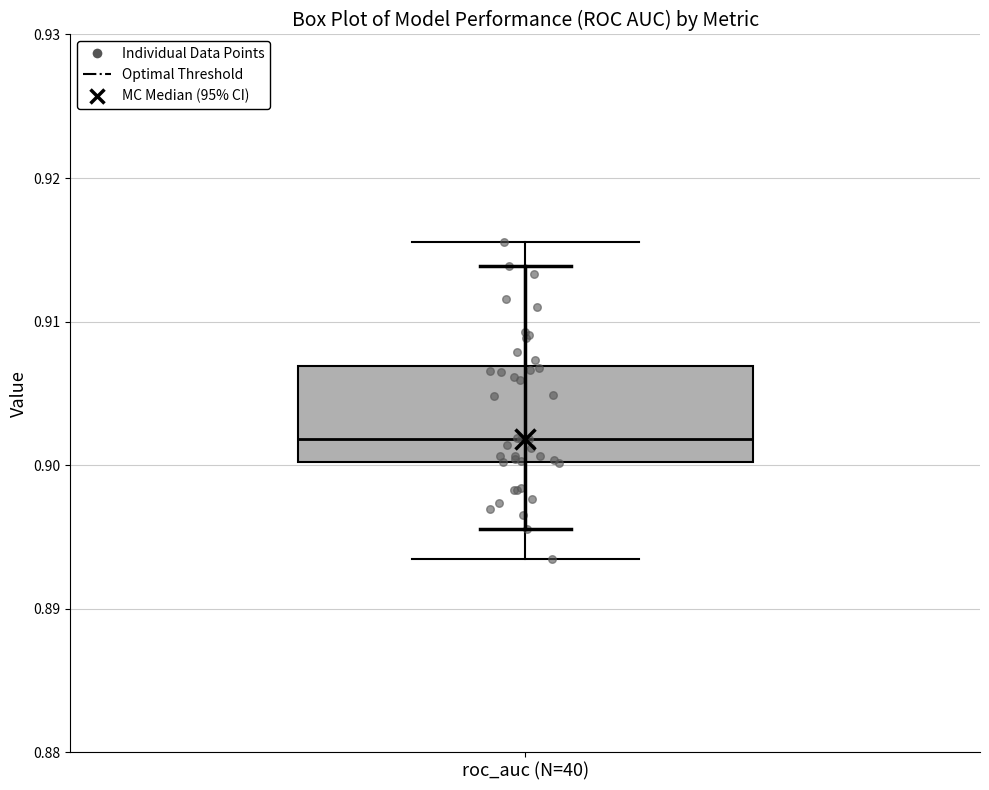

Where does the lower whisker of the box for roc_auc (N=40) end on the y-axis? The values are not printed on the chart, so give them approximately, as read against the axis.

0.893